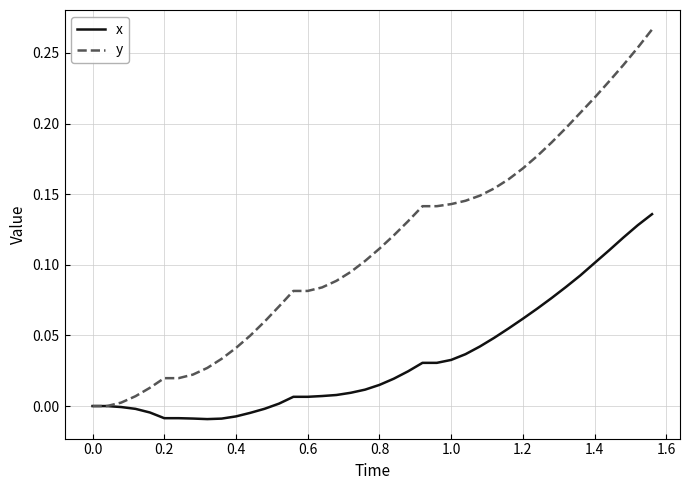

Rank the series by their maximum value, from highest to lowest.

y, x